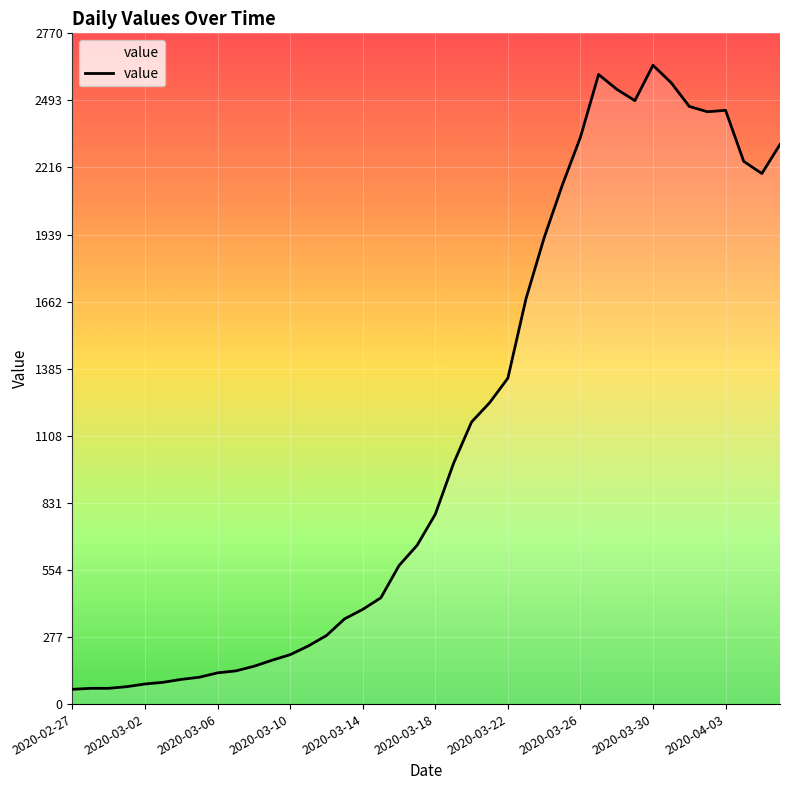

What is the greatest value displayed?

2638